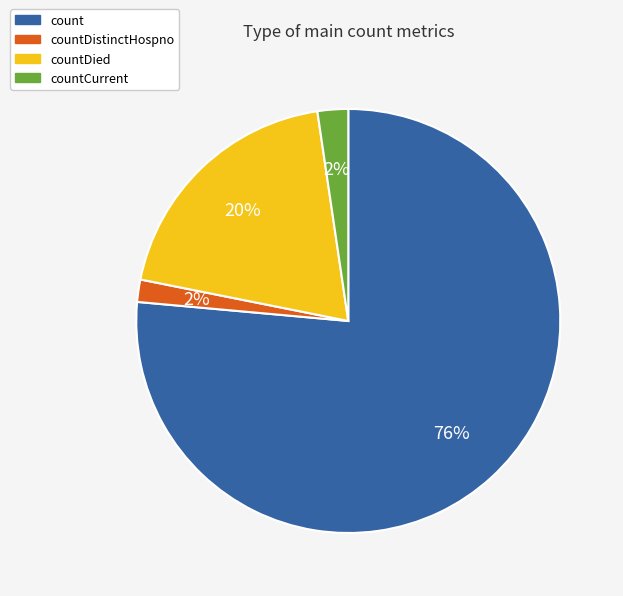

To the nearest percent, what is the average slice percentage?

25%